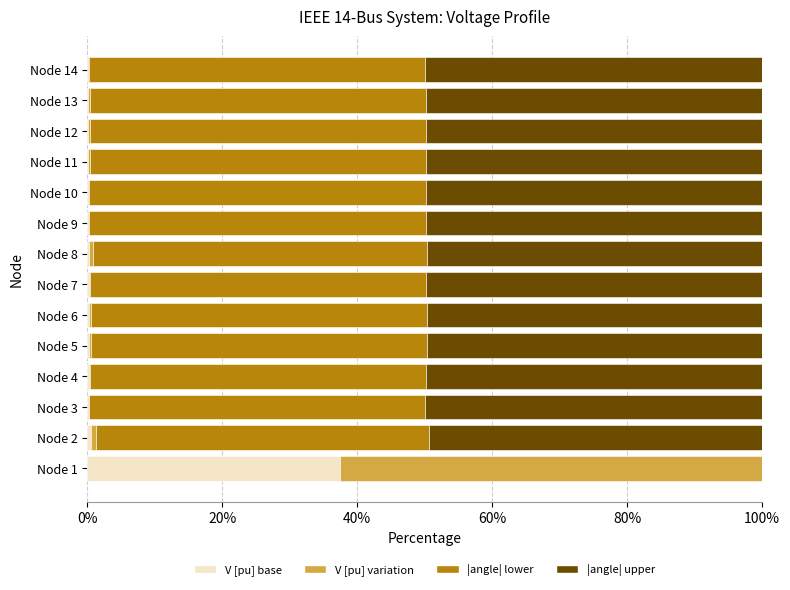

What is the highest value of the V [pu] base series?

37.5